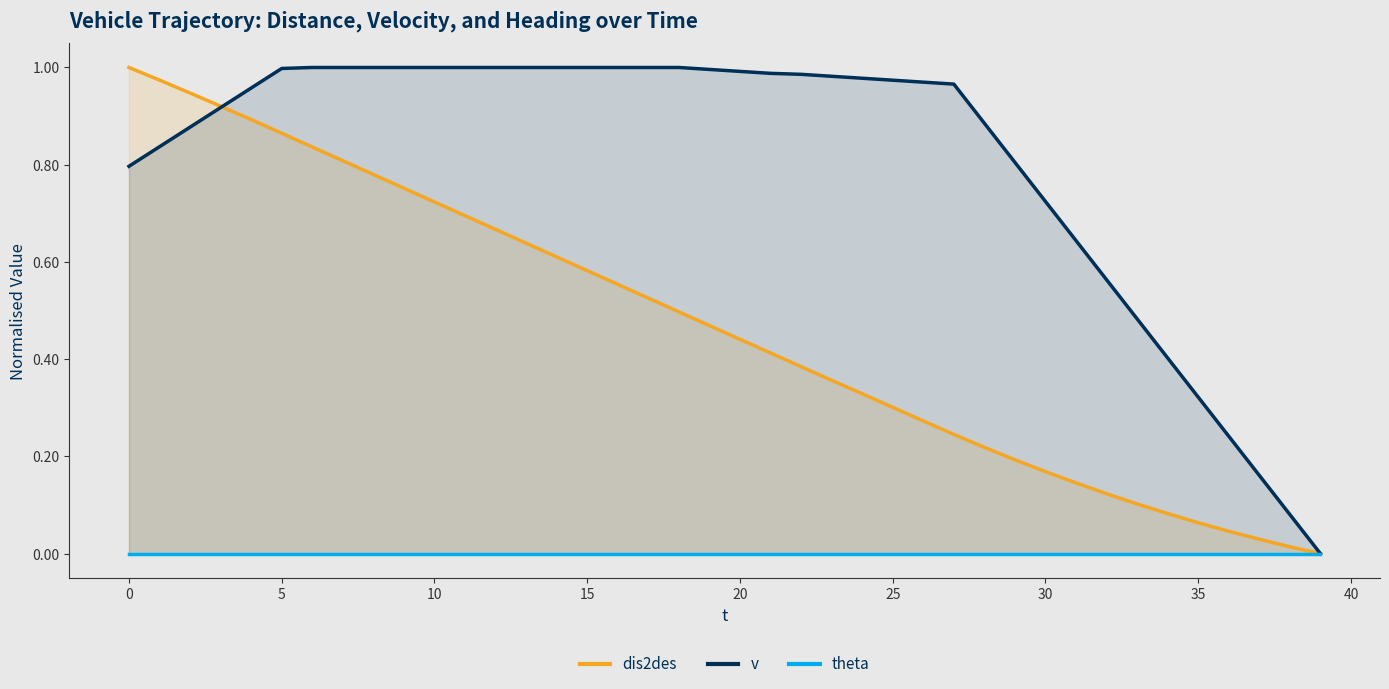

How many intersections are there between dis2des and v?

1